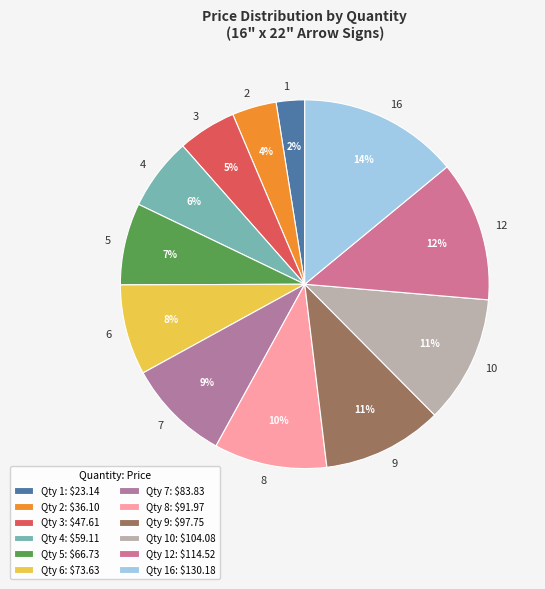

Between 4 and 12, which is larger?

12